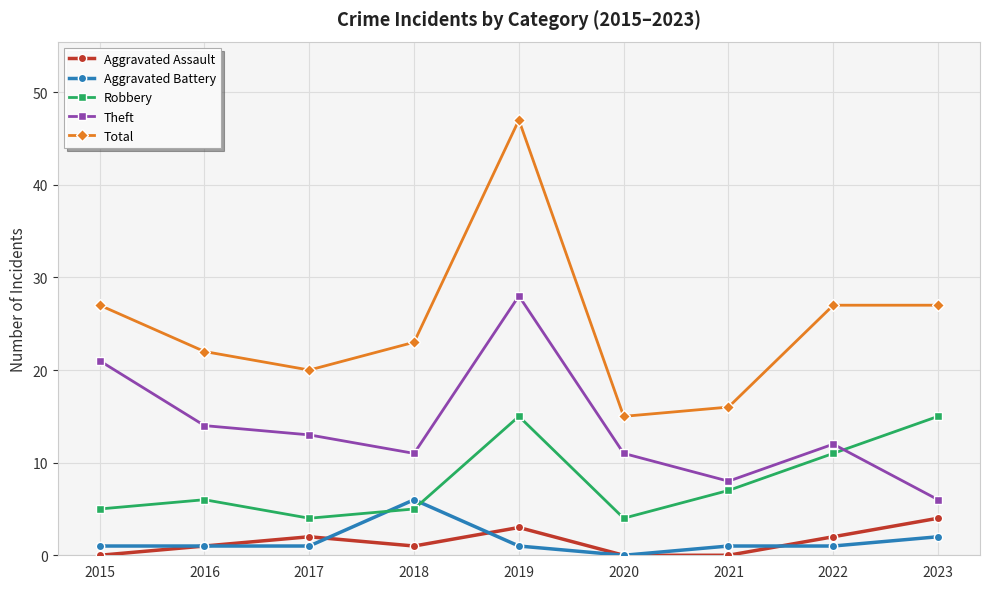

Reading left to right, list all the values displayed in this chart.

Aggravated Assault: 0	1	2	1	3	0	0	2	4
Aggravated Battery: 1	1	1	6	1	0	1	1	2
Robbery: 5	6	4	5	15	4	7	11	15
Theft: 21	14	13	11	28	11	8	12	6
Total: 27	22	20	23	47	15	16	27	27